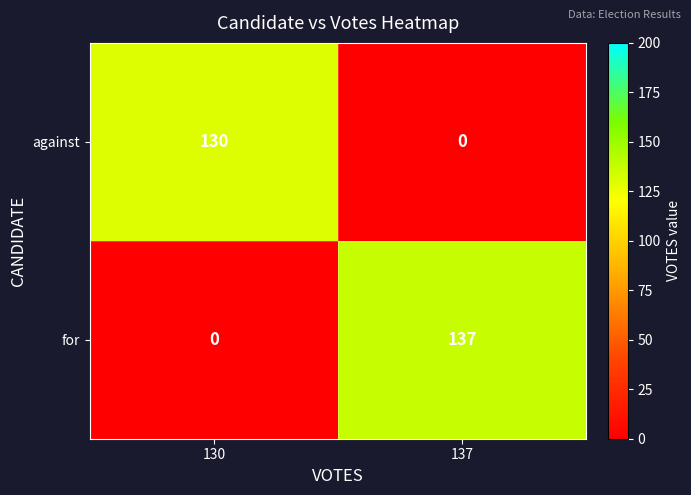

True or false: for has a value of 0 at 130.

True